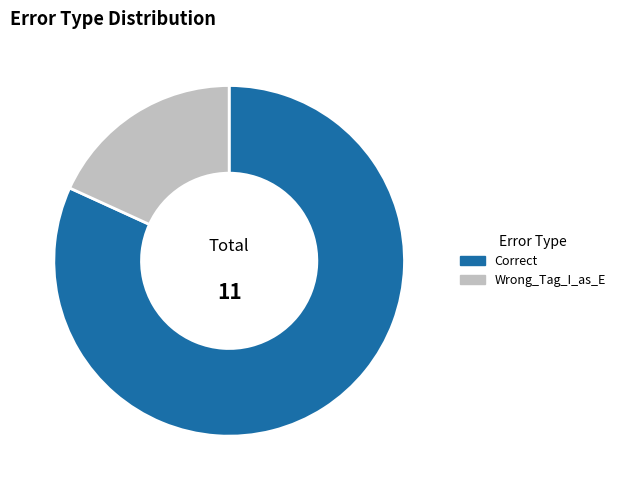

Is it true that Correct is 82% of the pie?

True